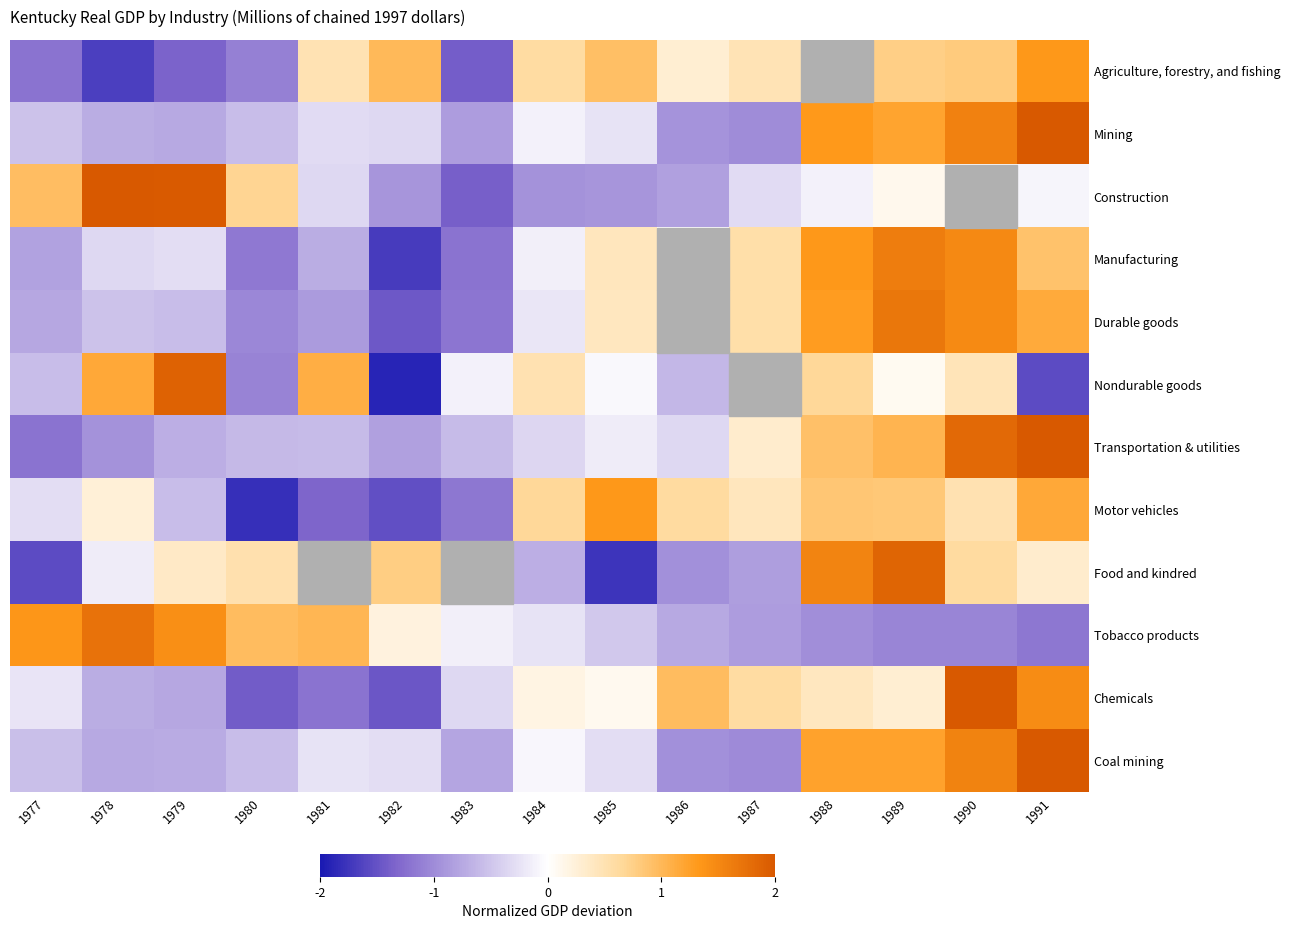

What is the difference between the highest and lowest values at 1982?

2.9